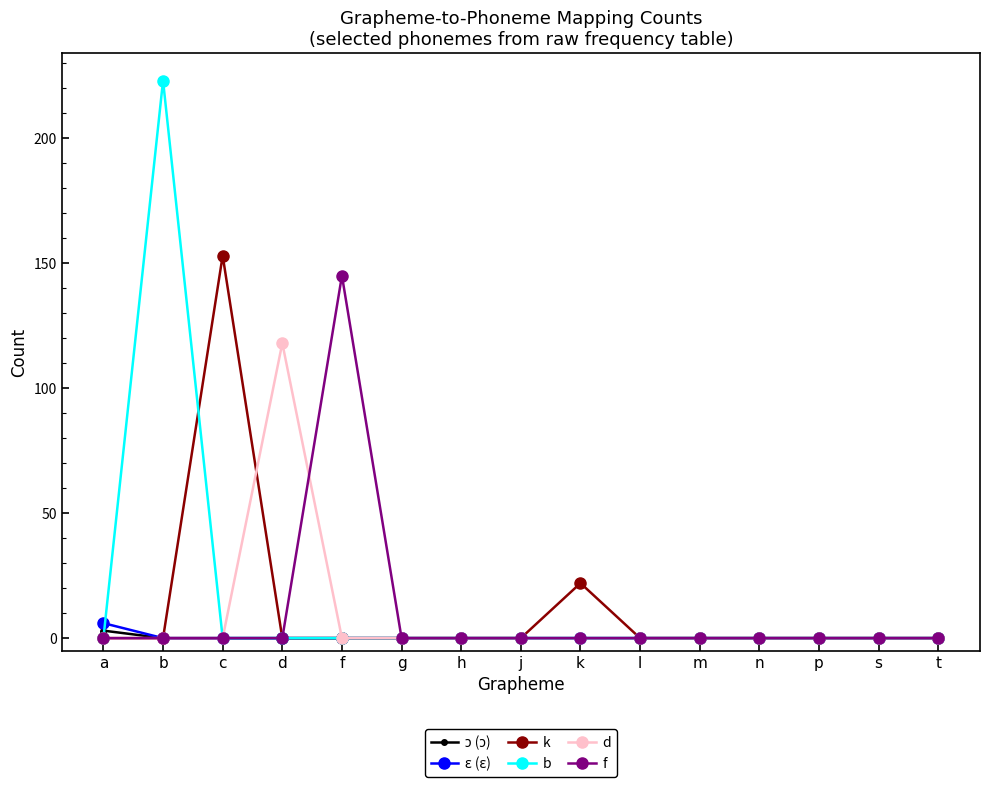

Which category has the highest value in the f series?

f